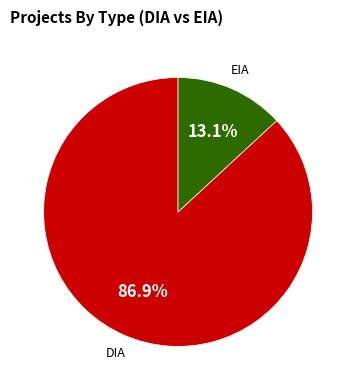

To the nearest percent, what is the average slice percentage?

50%